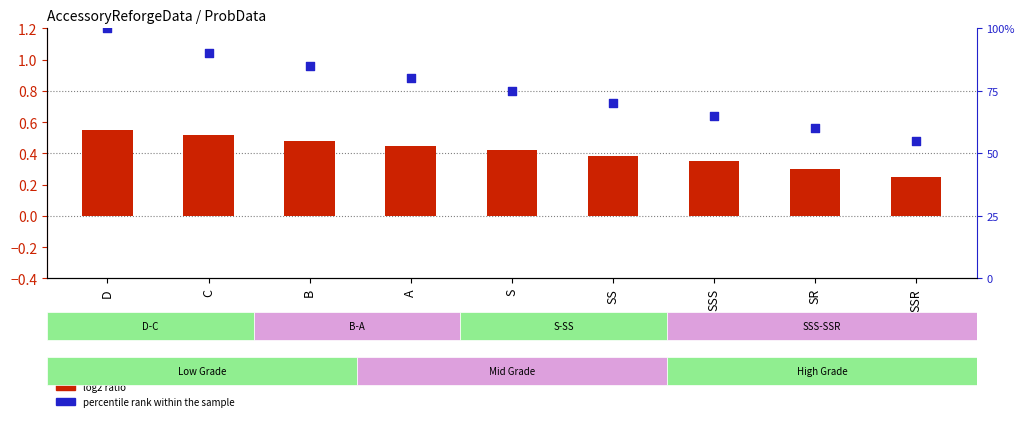

What are all the series names shown in the legend?

log2 ratio, percentile rank within the sample